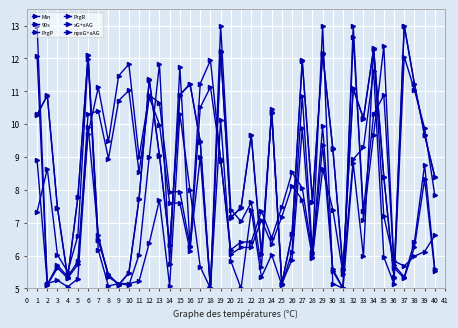

How many values in the PrgP series exceed 7?

21